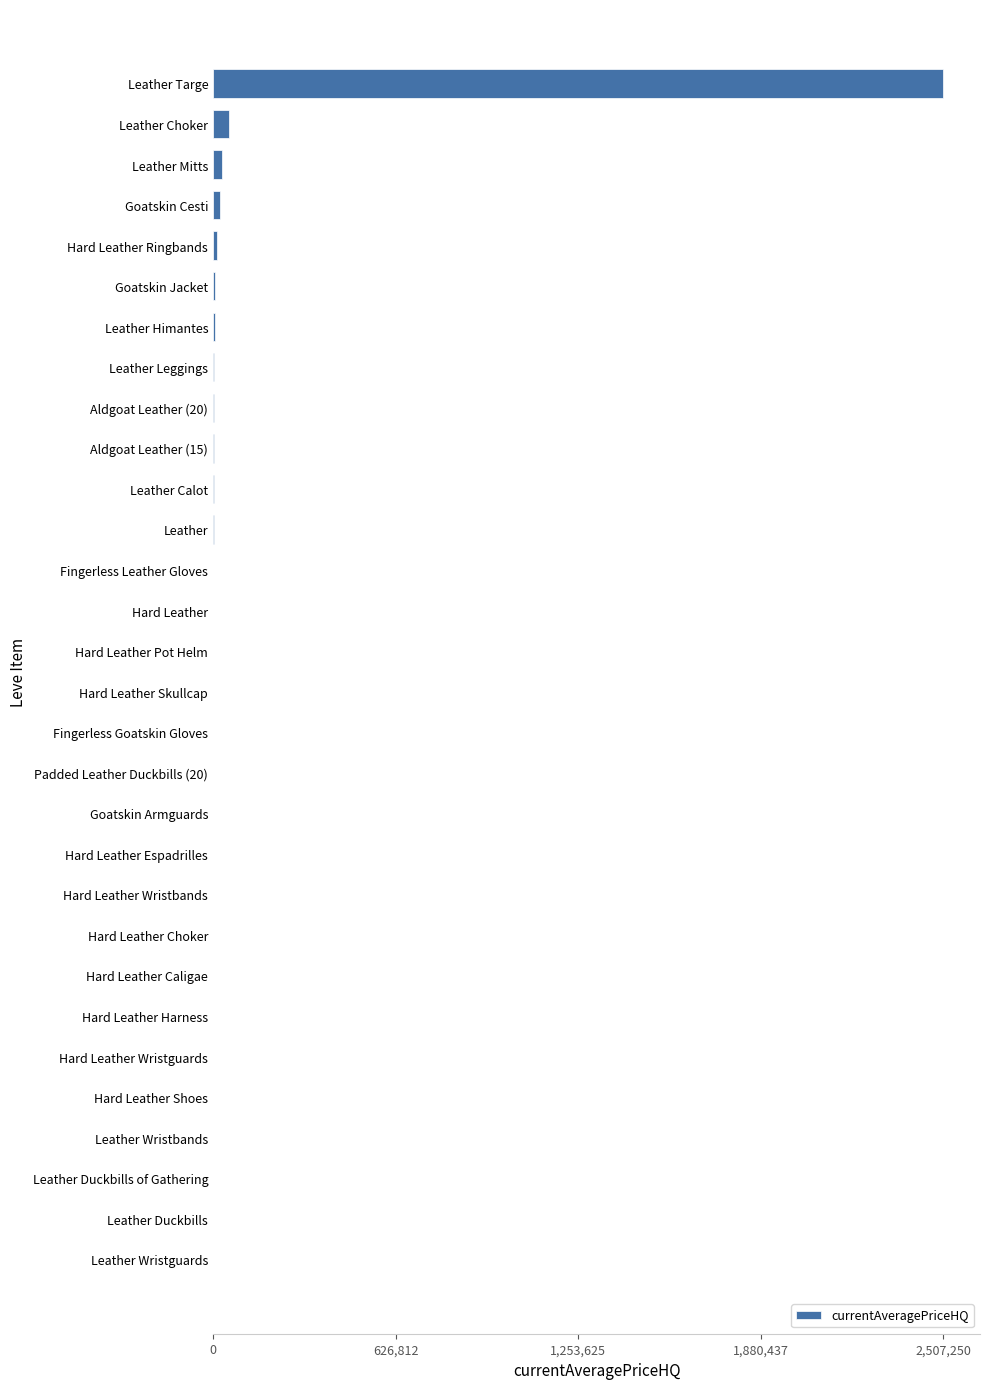

Which has a higher value, Leather Choker or Padded Leather Duckbills (20)?

Leather Choker